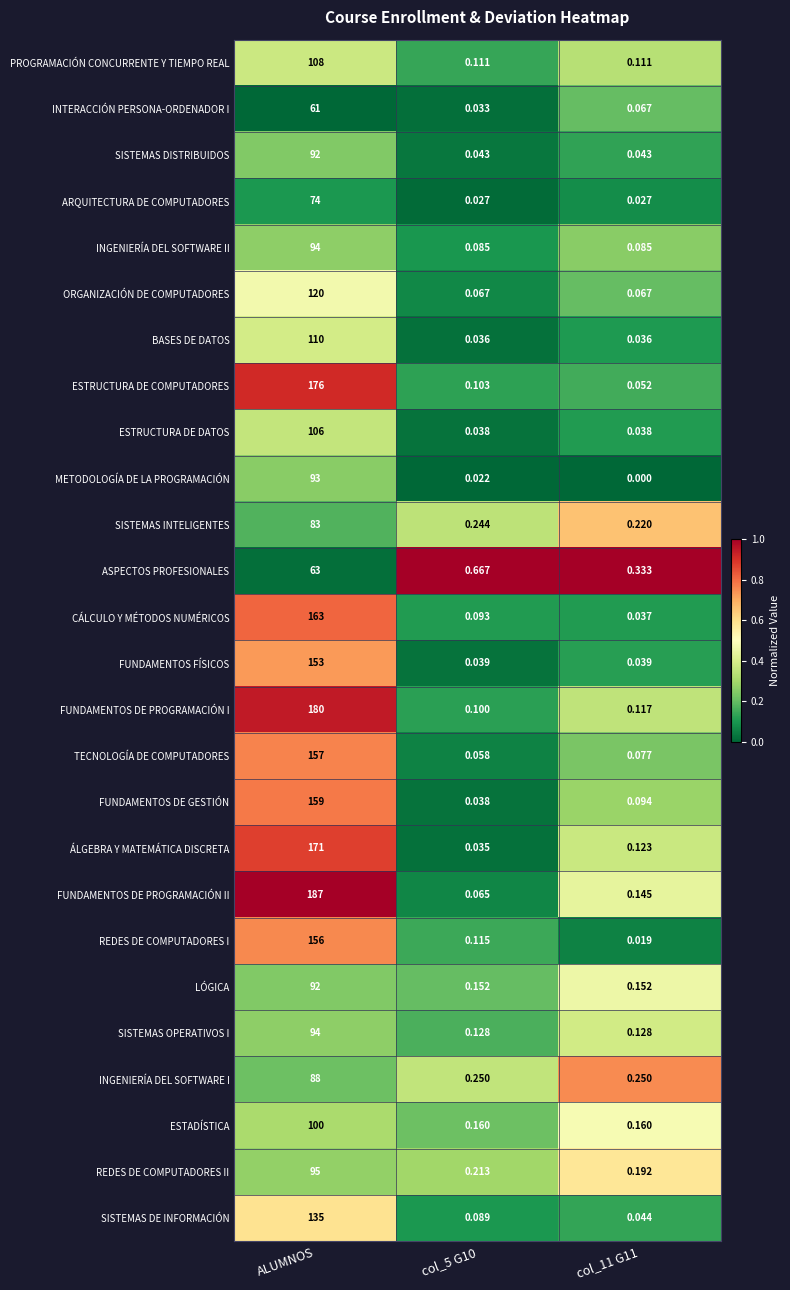

Which label corresponds to the smallest value in the chart?

col_11 G11